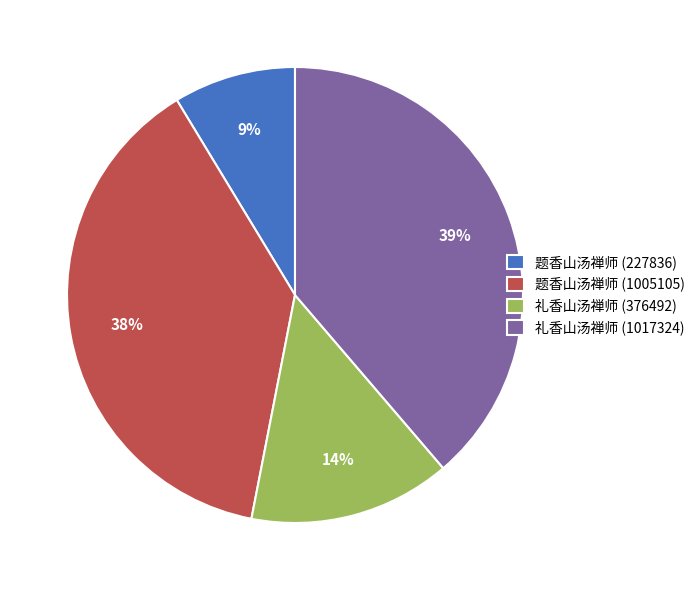

Between 礼香山汤禅师 (376492) and 礼香山汤禅师 (1017324), which is larger?

礼香山汤禅师 (1017324)